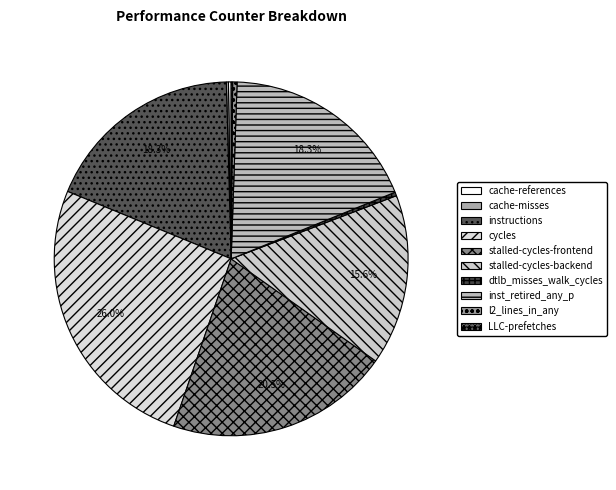

Rank the categories by value from highest to lowest.

cycles, stalled-cycles-frontend, instructions, inst_retired_any_p, stalled-cycles-backend, l2_lines_in_any, dtlb_misses_walk_cycles, cache-references, cache-misses, LLC-prefetches